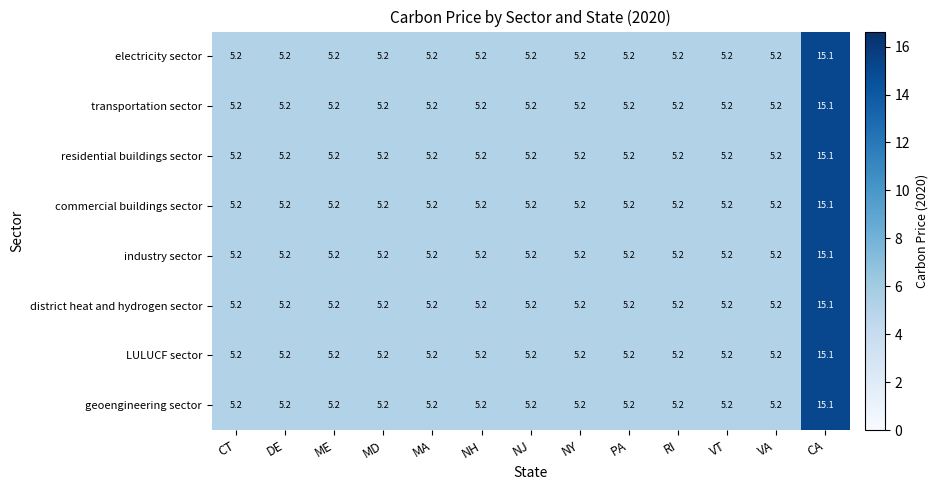

What is the minimum value for electricity sector?

5.2